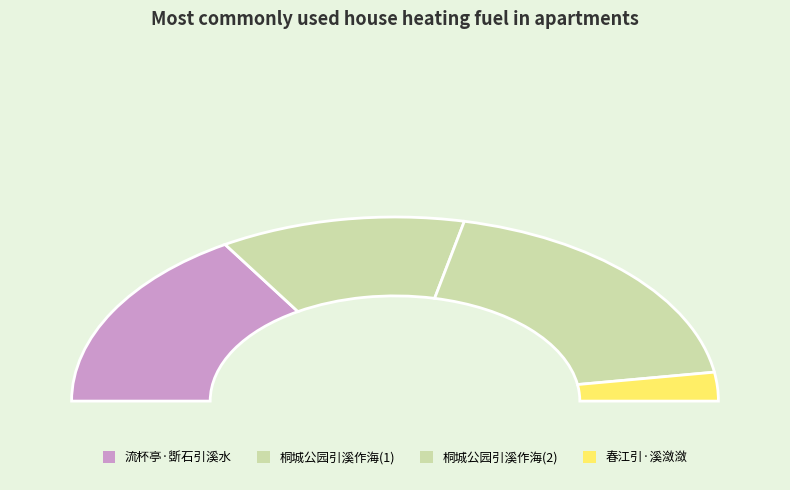

Approximately how many times larger is the value at 流杯亭·斲石引溪水 compared to 桐城公园引溪作海，造大地球形成，诗以铭之?

0.9